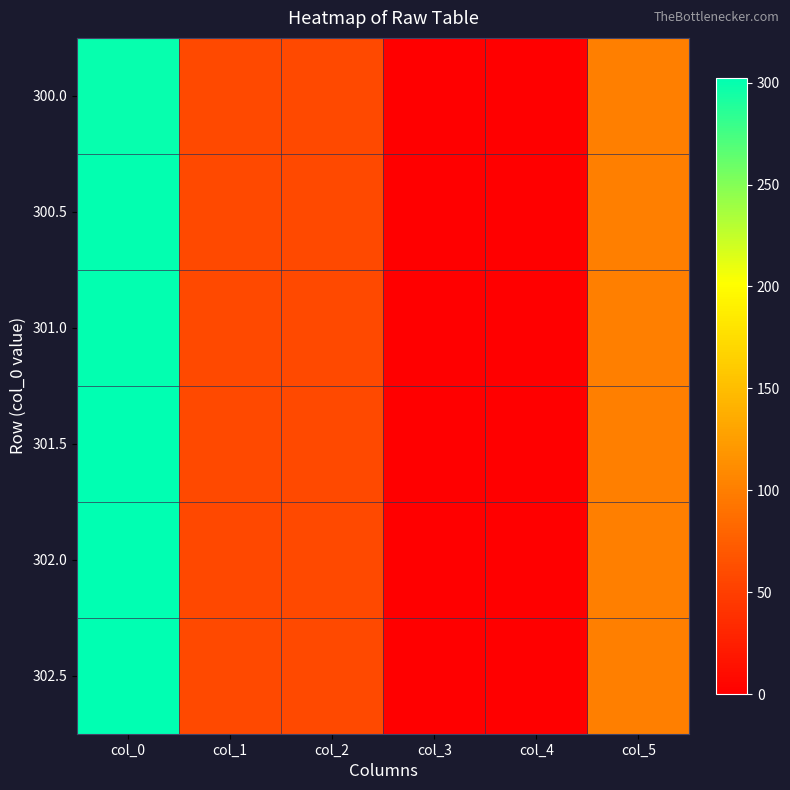

What is the difference between the highest and lowest values at col_1?

1.0